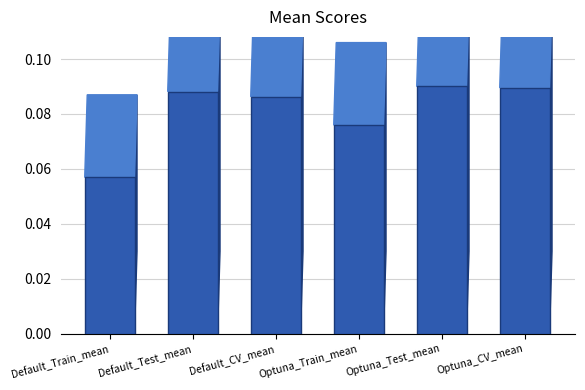

Which has a higher value, Default_Train_mean or Optuna_Train_mean?

Optuna_Train_mean